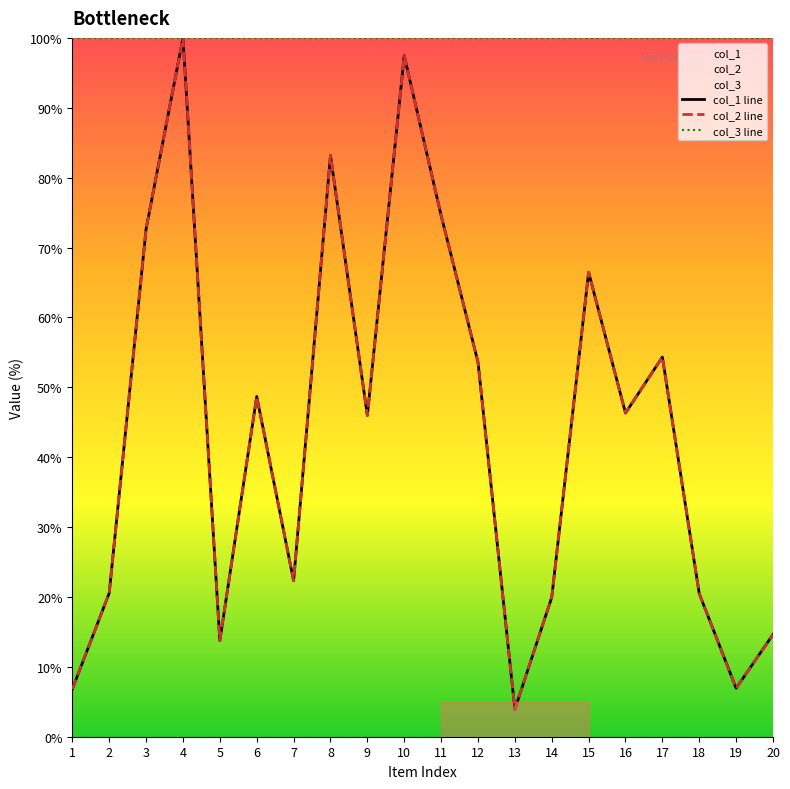

Between 15 and 18, which is larger?

15